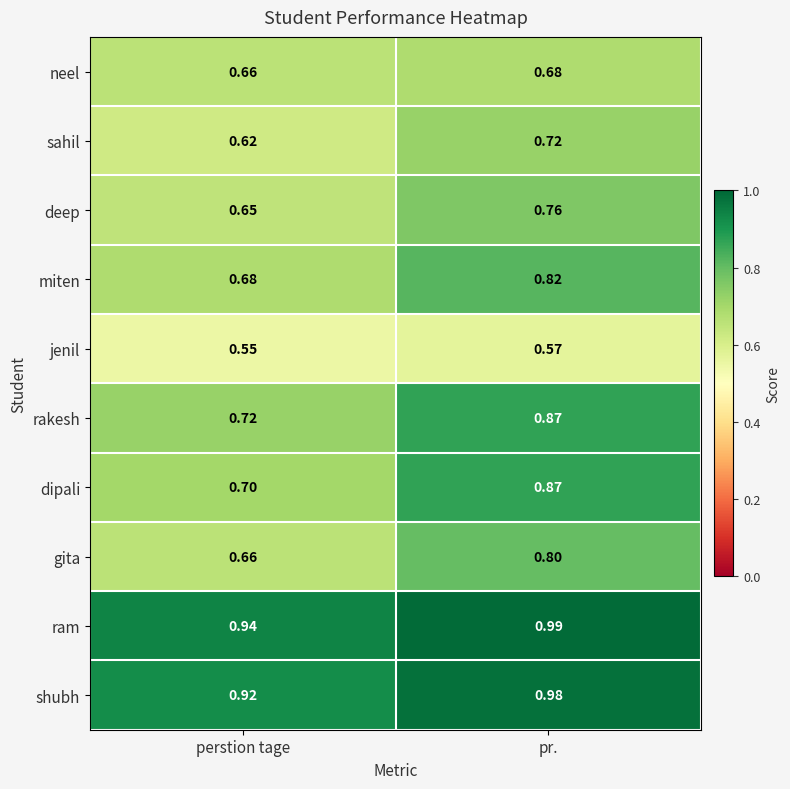

At which label is shubh closest to 0?

perstion tage